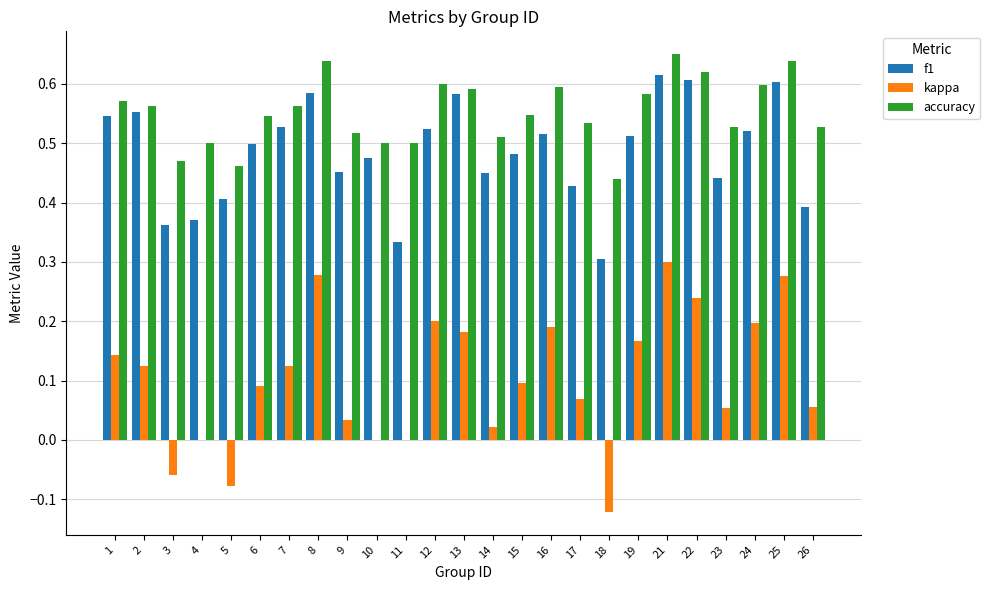

What is the total value across all series at 16?

1.3